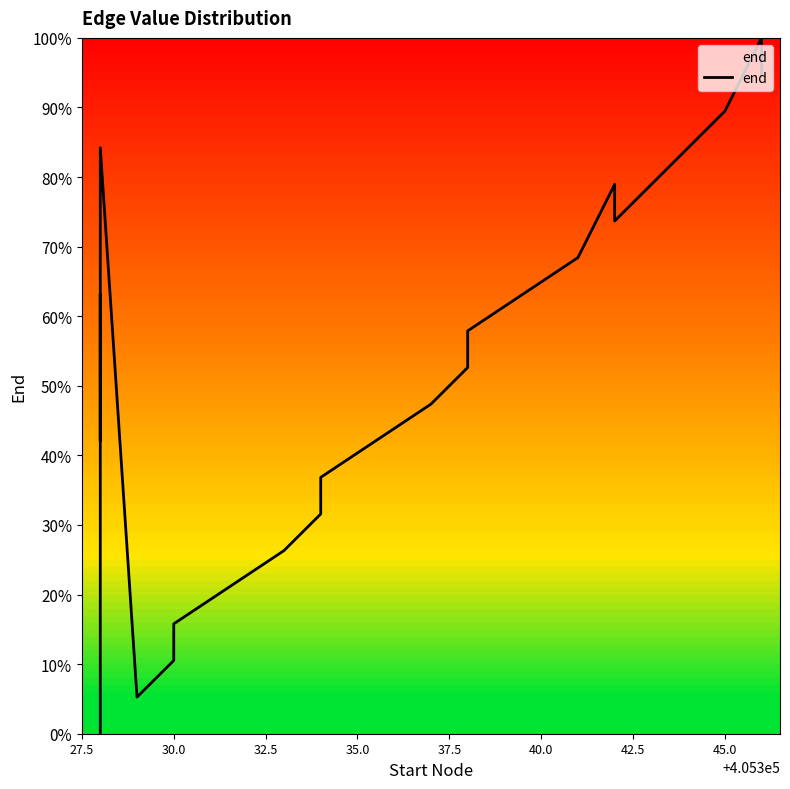

Count the number of values greater than 52.

10